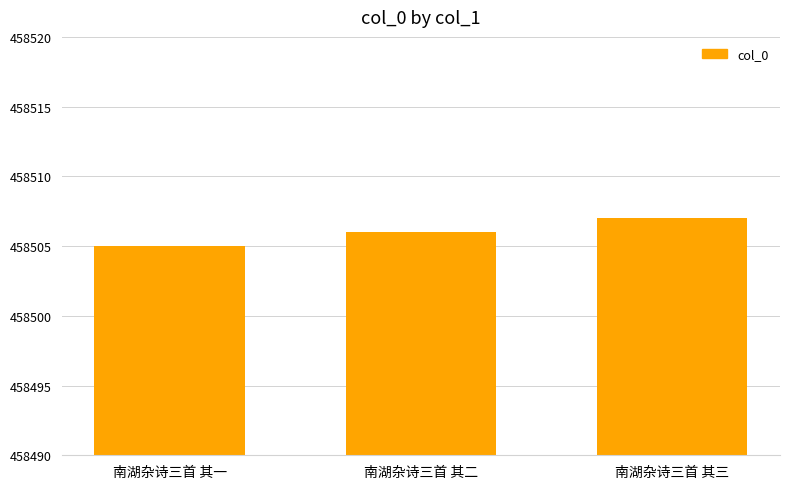

What is the label of the 3rd bar from the right?

南湖杂诗三首 其一